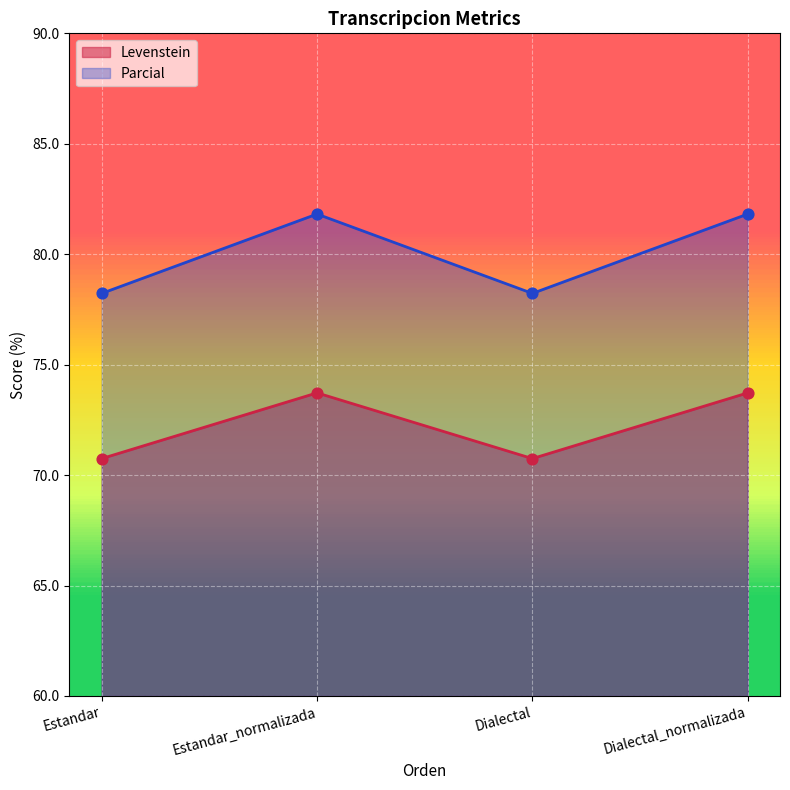

What is the total value across all series at Dialectal_normalizada?

155.5